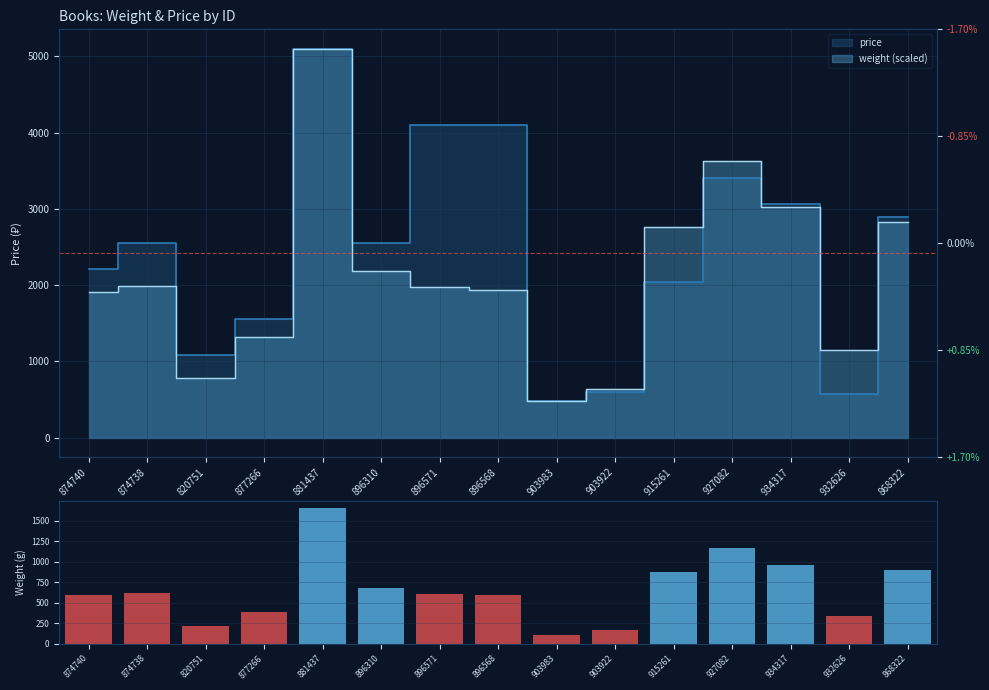

What is the label of the 11th bar from the right?

881437